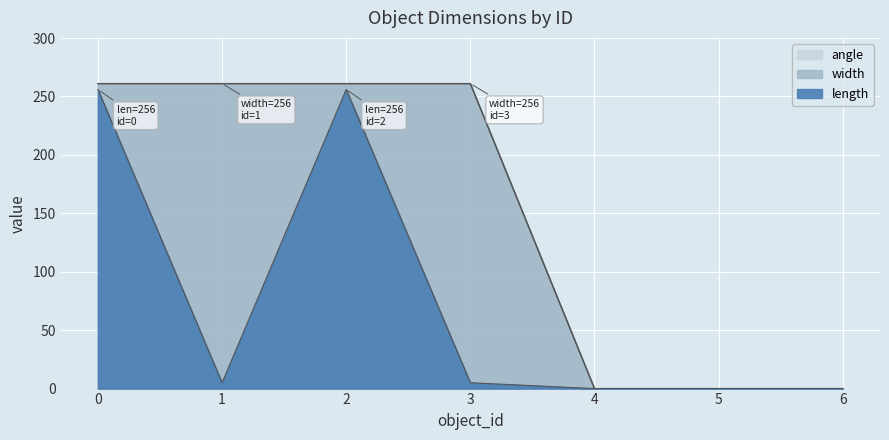

True or false: length has more than 1 points higher than both neighbors.

False